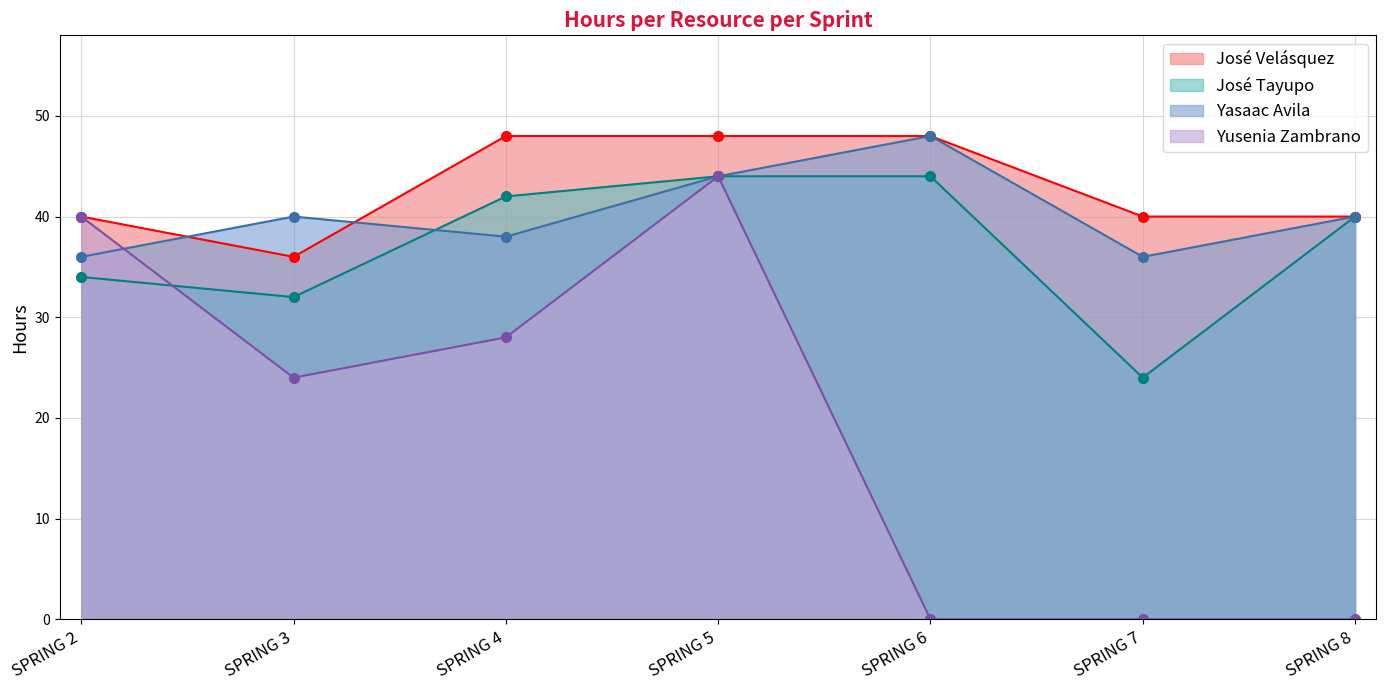

Where is José Tayupo nearest to the value 34?

SPRING 2